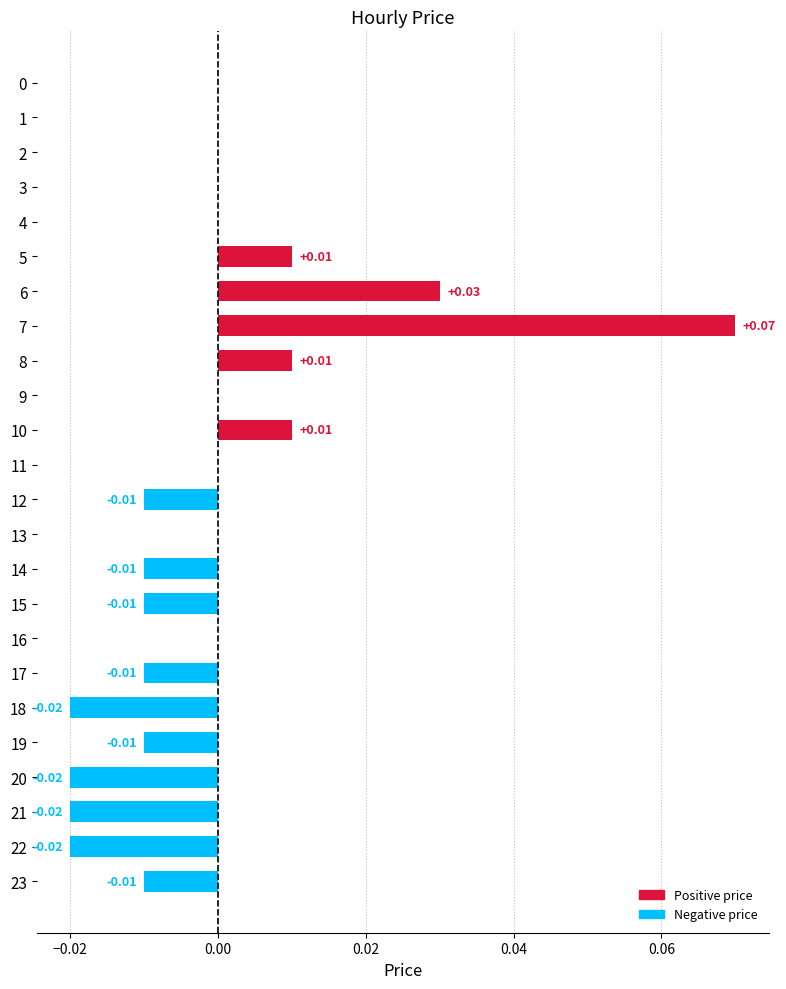

How many distinct data groups are displayed?

1